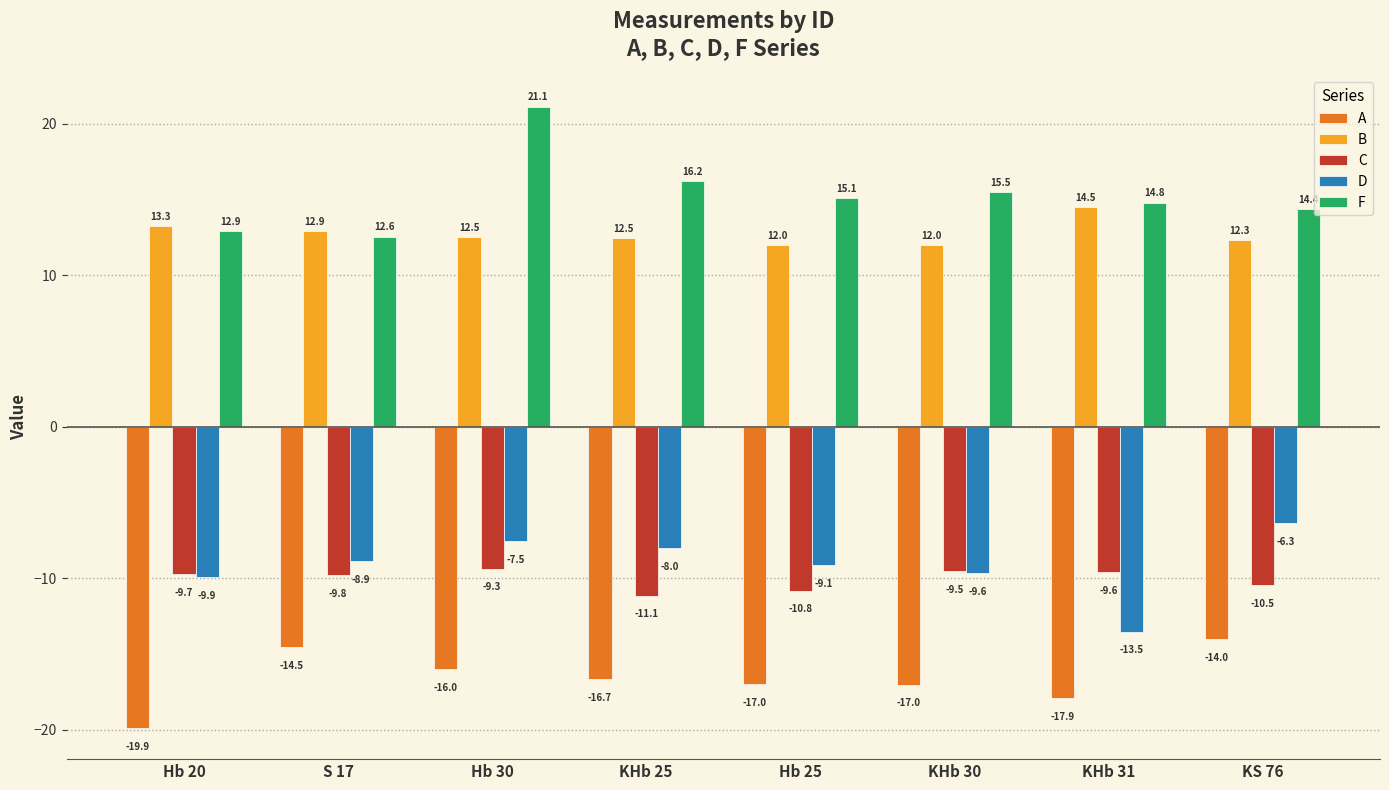

At which category is the sum across all series the highest?

Hb 30